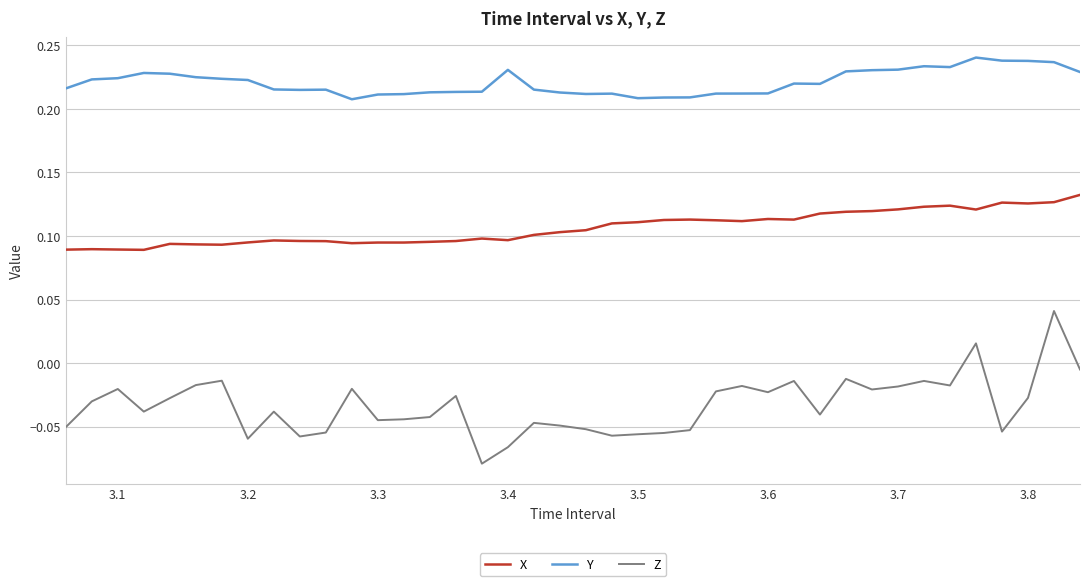

What is the sum of all Z values?

-1.3